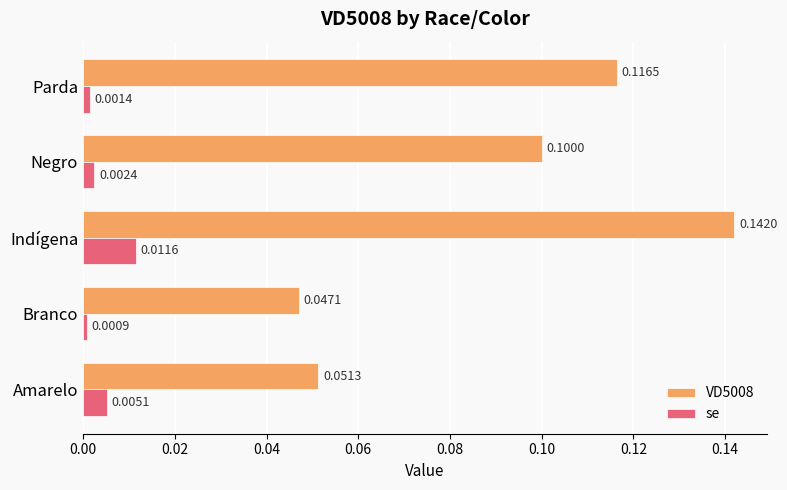

At which label does VD5008 reach its minimum?

Branco